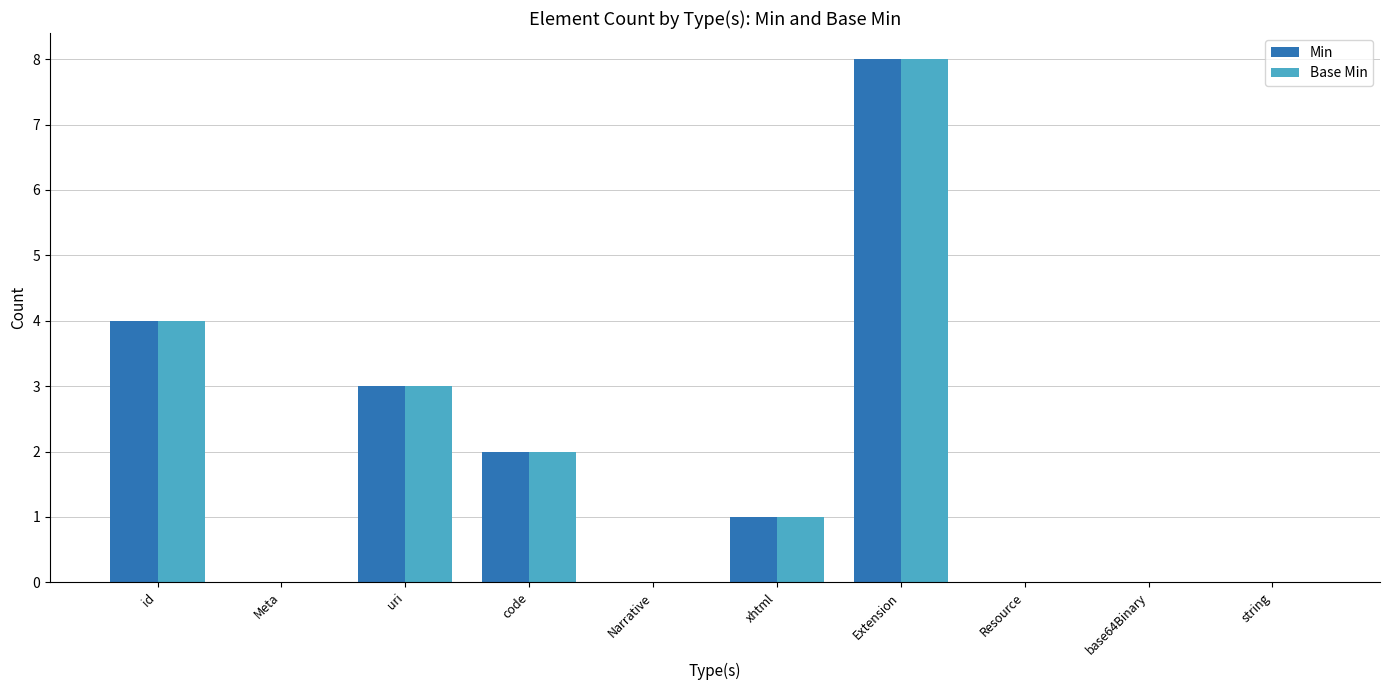

What is the total value across all series at Extension?

16